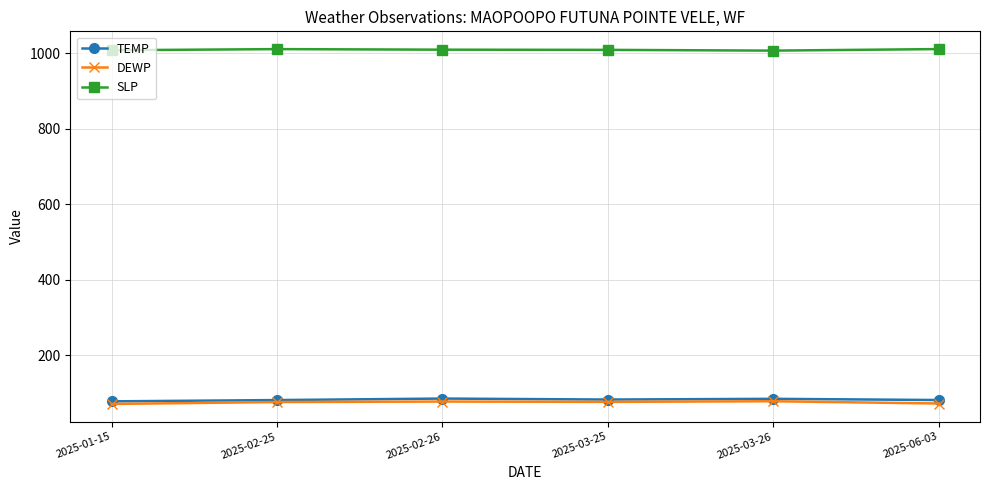

What is the difference between the TEMP values at 2025-06-03 and 2025-02-25?

0.1